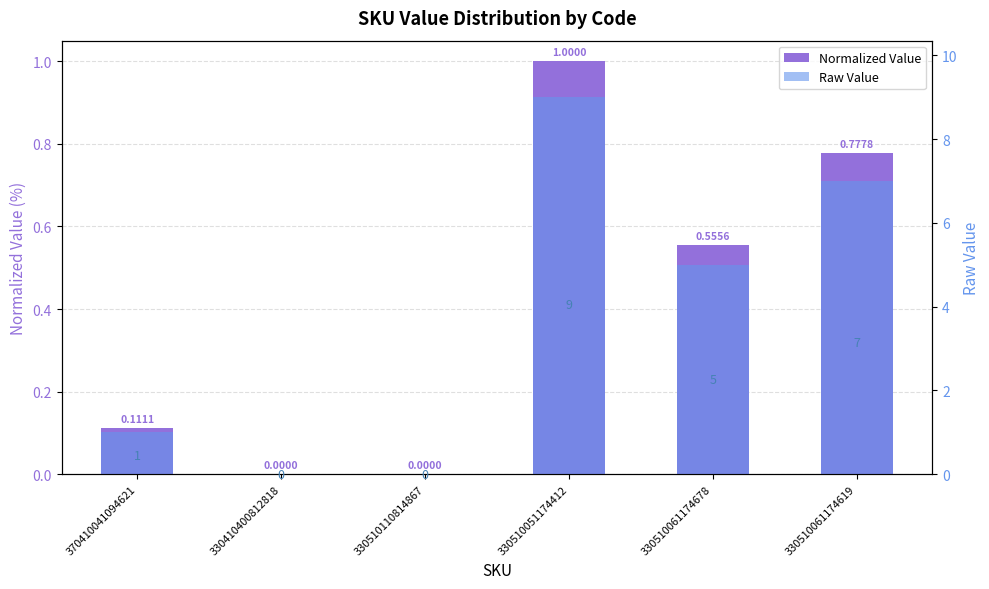

What position from the right is 330410400812818?

5